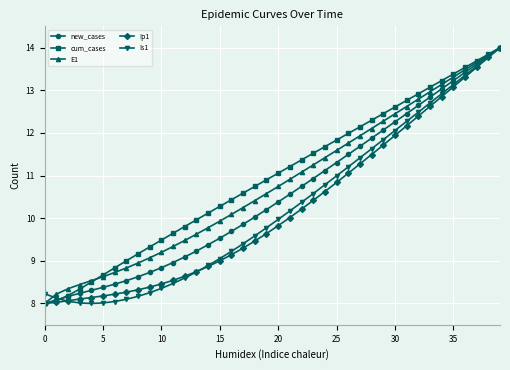

What is the value of the E1 point at the 32nd from the left?

12.6